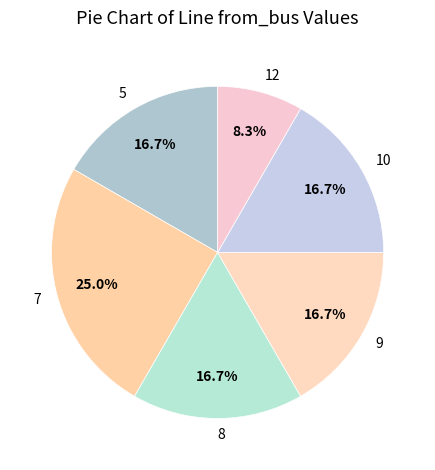

Combined, what portion of the pie is 8 and 7?

41.7%